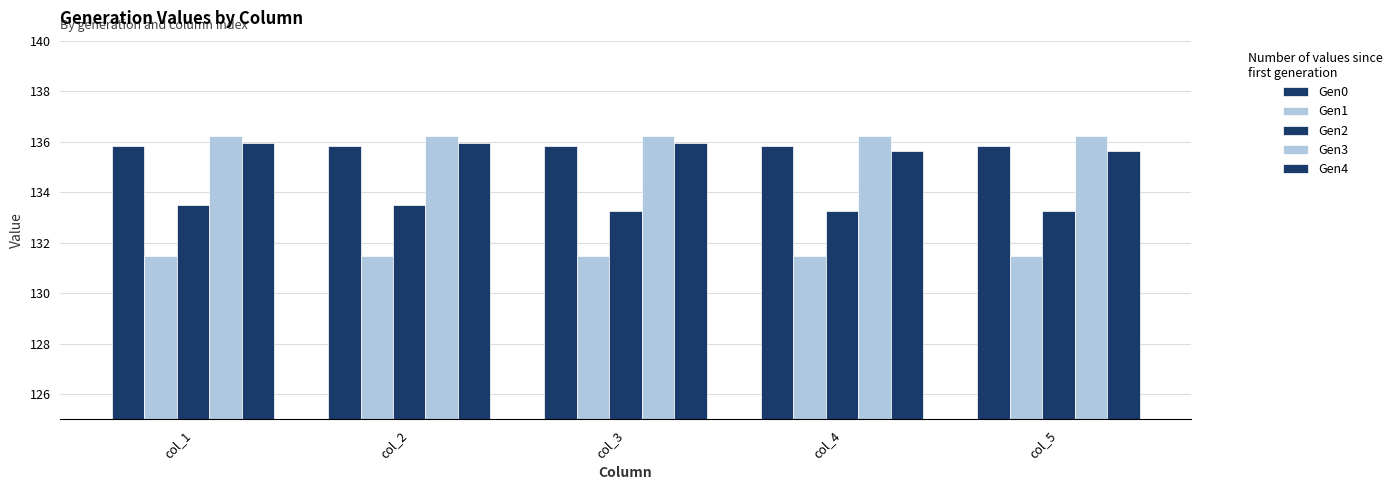

The value of Gen2 at col_3 is 189.0. True or false?

False